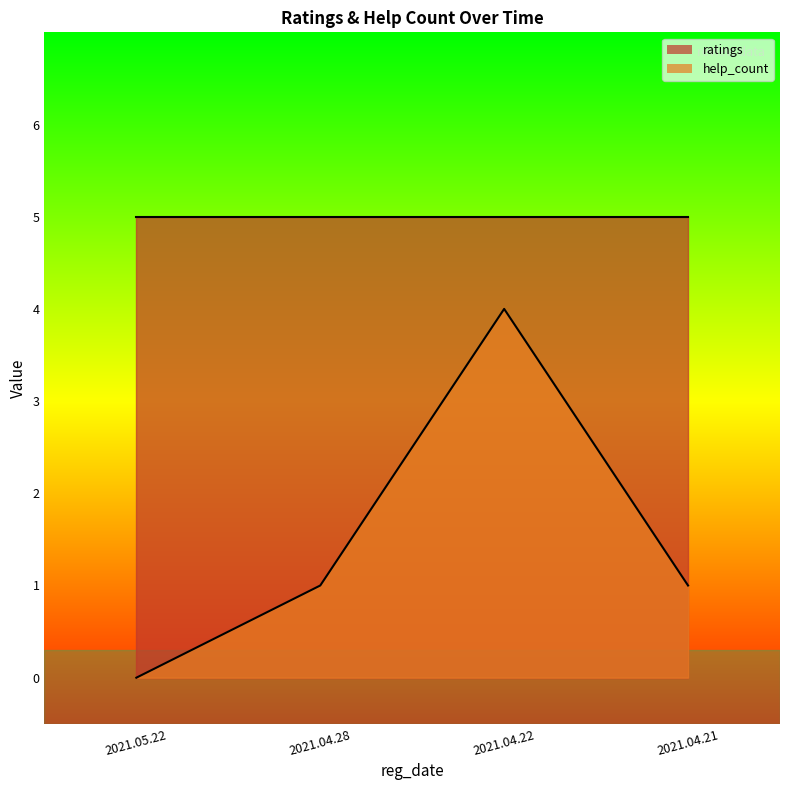

Between 2021.04.22 and 2021.05.22, which is larger?

2021.04.22